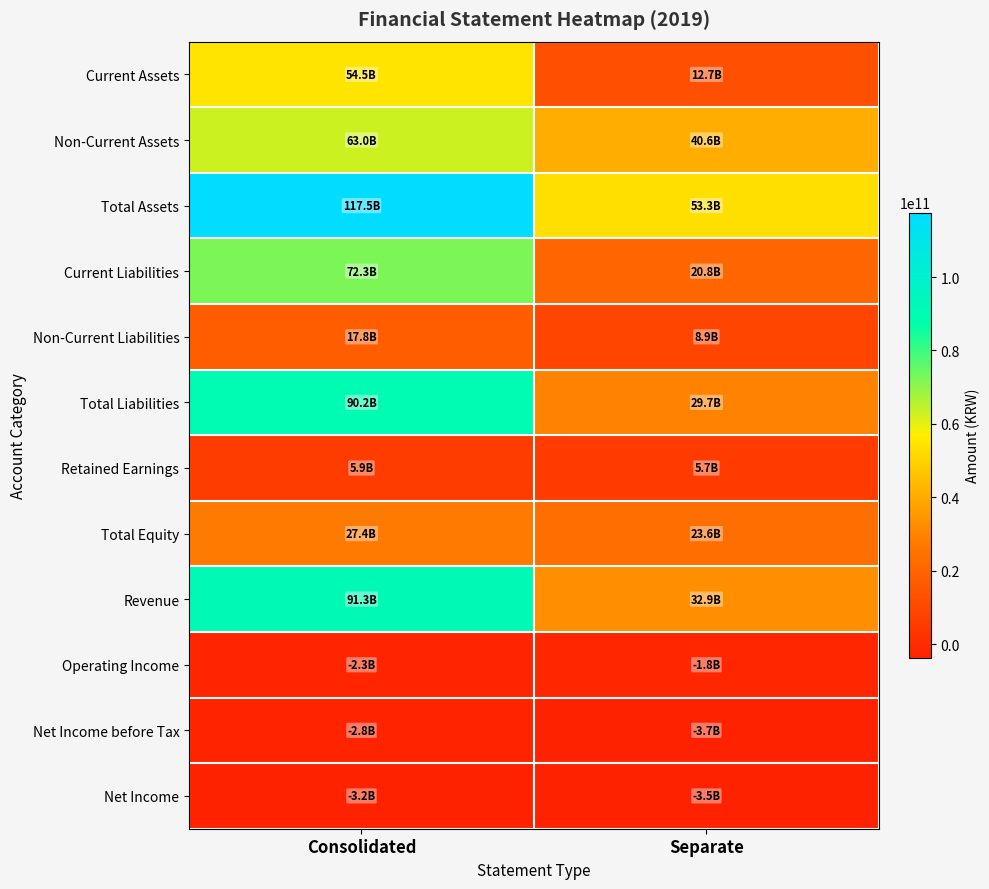

What is the total value across all series at Separate?

219130490519